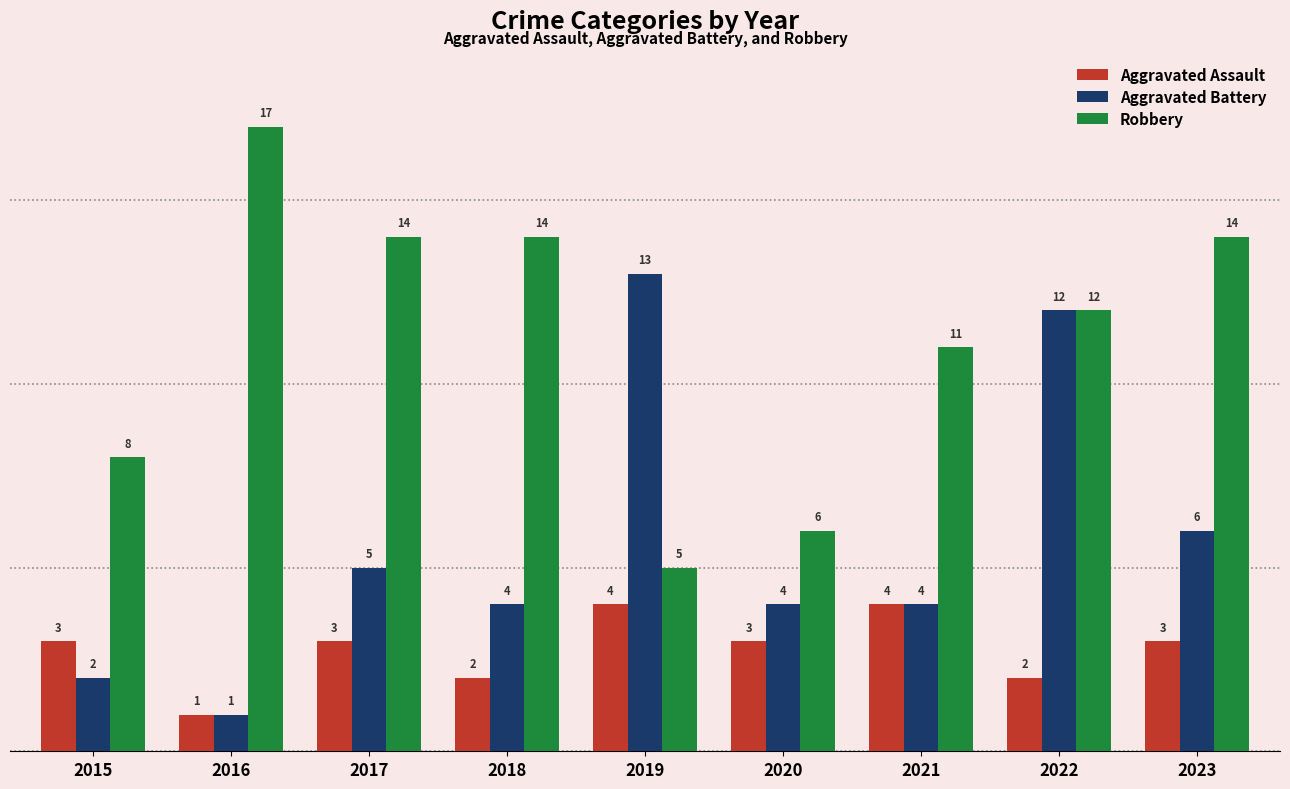

What is the difference between the maximum and second lowest values in the Robbery series?

11